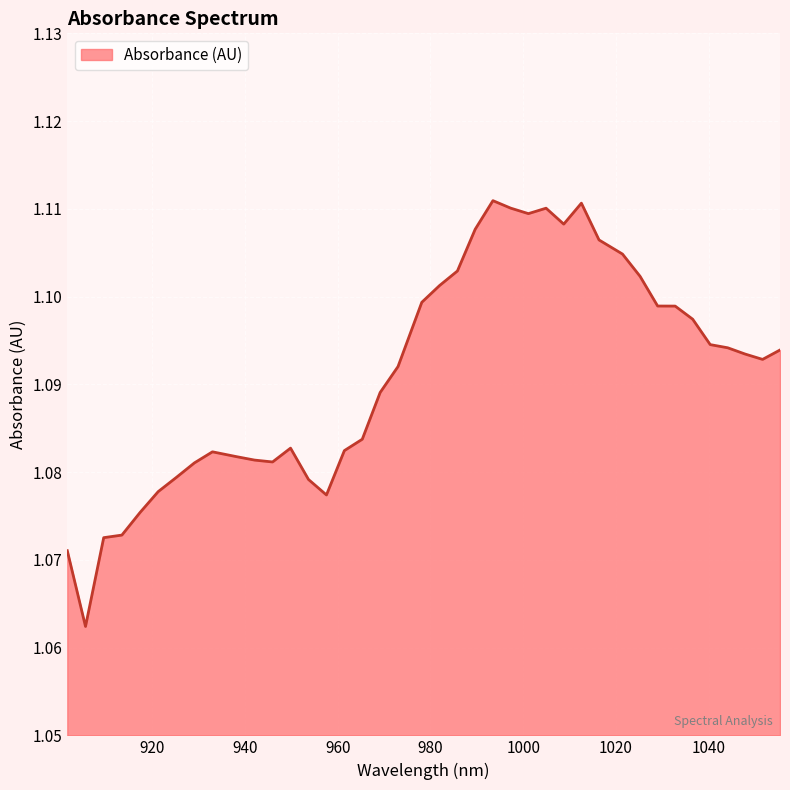

How many distinct data groups are displayed?

1